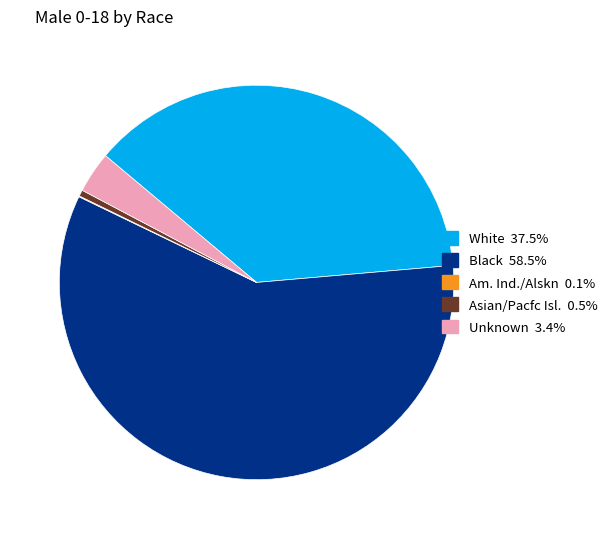

What is the largest slice in the pie chart?

Black